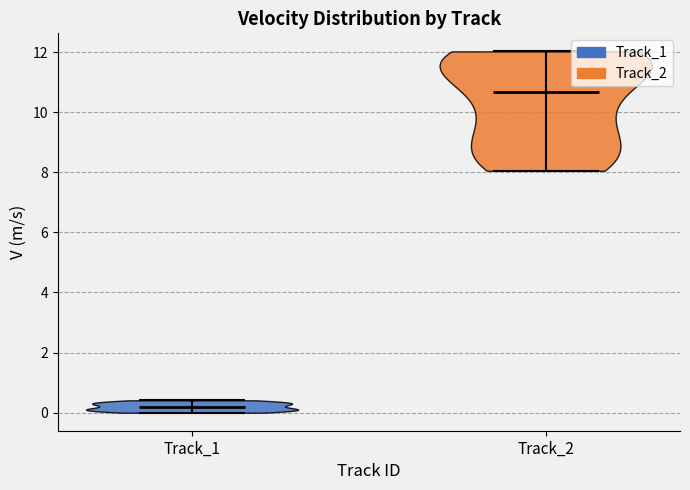

Reading left to right, read every violin against the y-axis: where its median line is, and the lowest and highest points it reaches. The values are not printed on the chart, so give them approximately, as read against the axis.

Track_1: median line 0.2, lowest point 0.0, highest point 0.4
Track_2: median line 10.6, lowest point 8.0, highest point 12.0